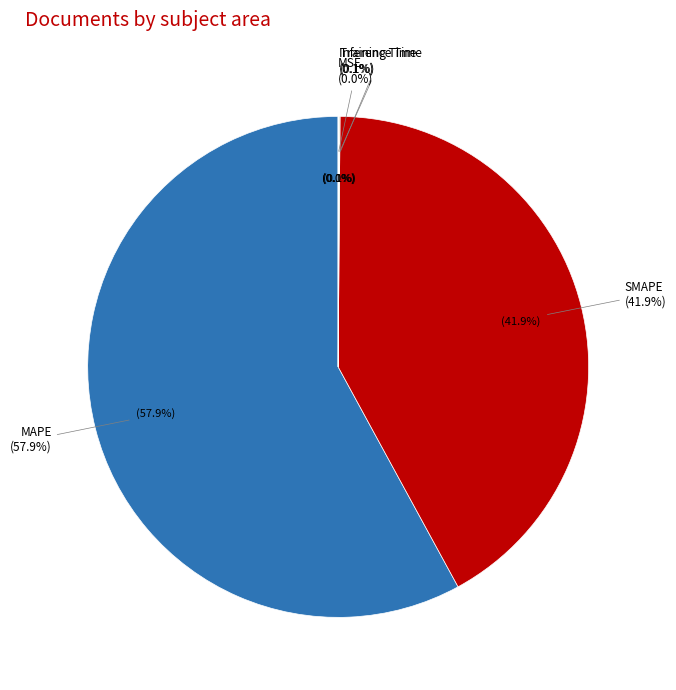

Does MAPE account for over 50% of the chart?

Yes